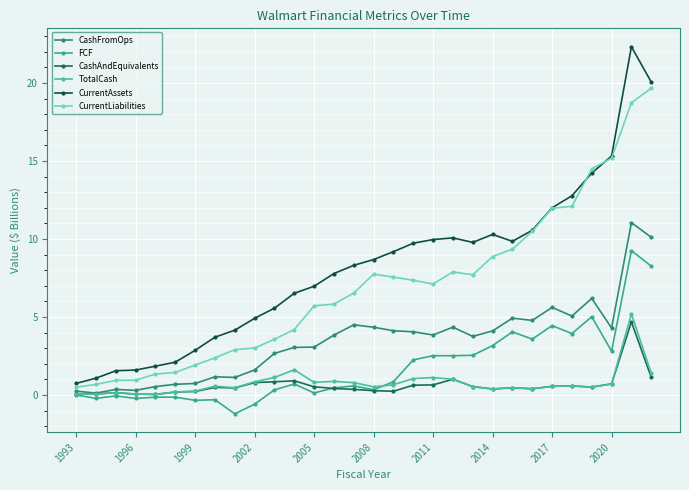

How many lines are shown in the chart?

6